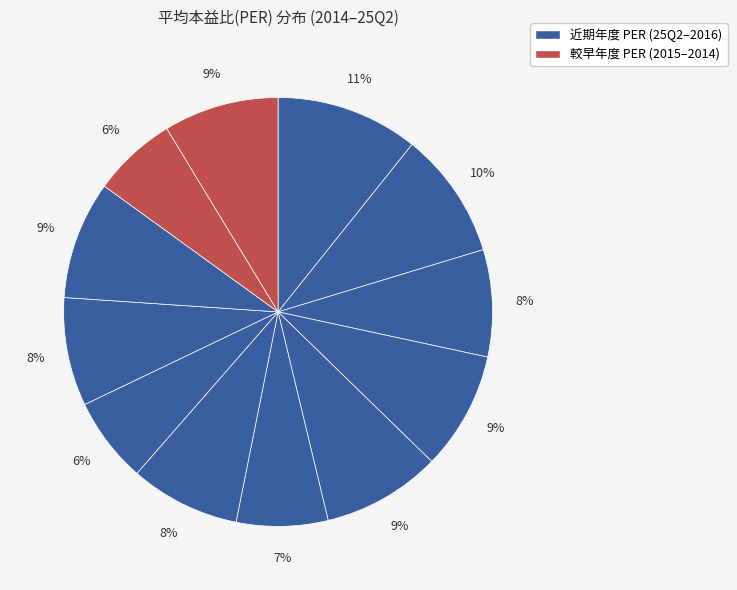

How many segments does this pie chart have?

12